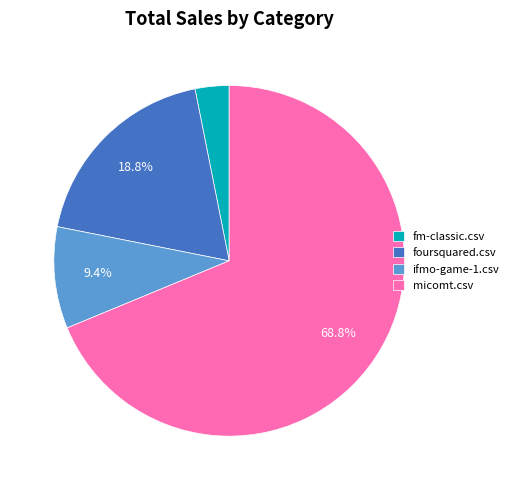

How many slices are in this pie chart?

4